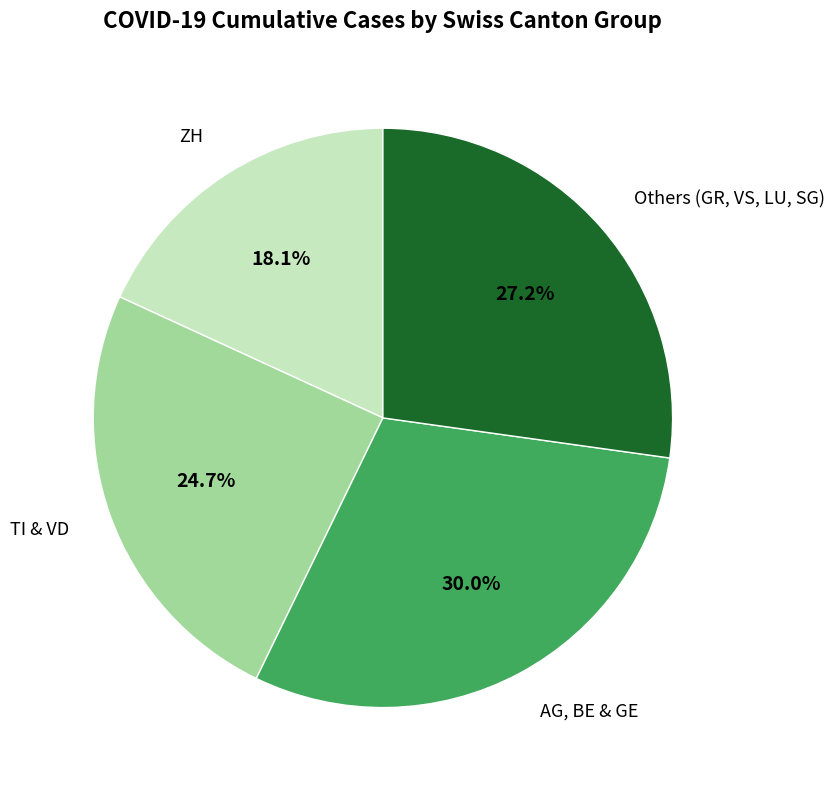

Does any single category account for the majority?

No